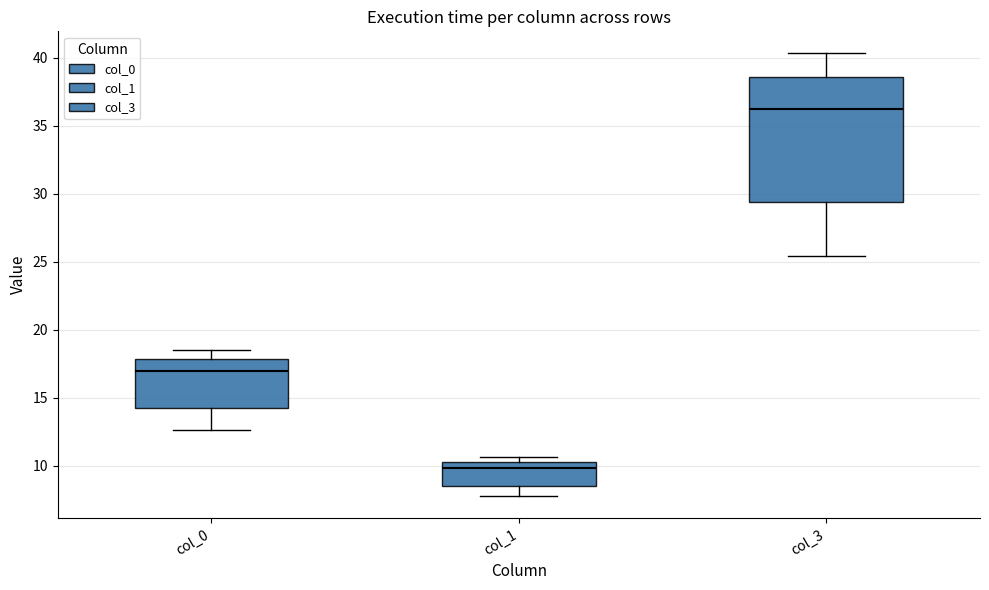

Which box is the tallest, from its lower edge to its upper edge?

col_3